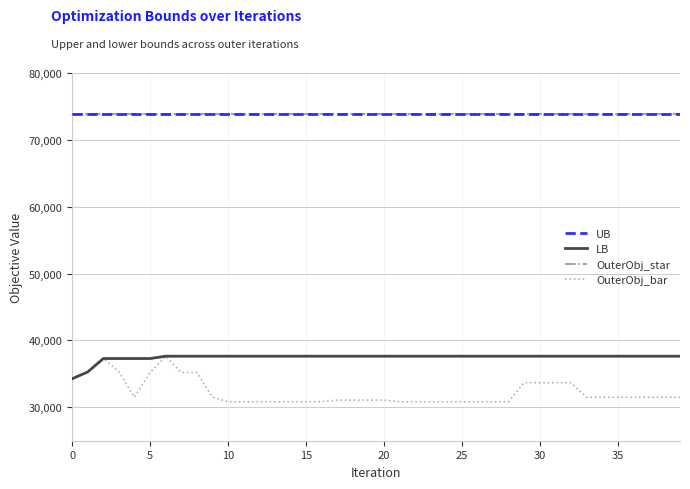

Reading left to right, extract all data points from this chart.

UB: 73908.0	73908.0	73908.0	73908.0	73908.0	73908.0	73908.0	73908.0	73908.0	73908.0	73908.0	73908.0	73908.0	73908.0	73908.0	73908.0	73908.0	73908.0	73908.0	73908.0	73908.0	73908.0	73908.0	73908.0	73908.0	73908.0	73908.0	73908.0	73908.0	73908.0	73908.0	73908.0	73908.0	73908.0	73908.0	73908.0	73908.0	73908.0	73908.0	73908.0
LB: 34262.0	35290.0	37291.0	37291.0	37291.0	37291.0	37641.0	37641.0	37641.0	37641.0	37641.0	37641.0	37641.0	37641.0	37641.0	37641.0	37641.0	37641.0	37641.0	37641.0	37641.0	37641.0	37641.0	37641.0	37641.0	37641.0	37641.0	37641.0	37641.0	37641.0	37641.0	37641.0	37641.0	37641.0	37641.0	37641.0	37641.0	37641.0	37641.0	37641.0
OuterObj_star: 73908.0	73908.0	73908.0	73908.0	73908.0	73908.0	73908.0	73908.0	73908.0	73908.0	73908.0	73908.0	73908.0	73908.0	73908.0	73908.0	73908.0	73908.0	73908.0	73908.0	73908.0	73908.0	73908.0	73908.0	73908.0	73908.0	73908.0	73908.0	73908.0	73908.0	73908.0	73908.0	73908.0	73908.0	73908.0	73908.0	73908.0	73908.0	73908.0	73908.0
OuterObj_bar: 34262.0	35290.0	37291.0	35324.0	31501.0	35203.0	37641.0	35203.0	35203.0	31501.0	30830.0	30830.0	30830.0	30830.0	30830.0	30830.0	30847.0	31071.0	31071.0	31071.0	31071.0	30830.0	30830.0	30830.0	30830.0	30830.0	30830.0	30830.0	30830.0	33685.0	33685.0	33685.0	33685.0	31501.0	31501.0	31501.0	31501.0	31501.0	31501.0	31501.0